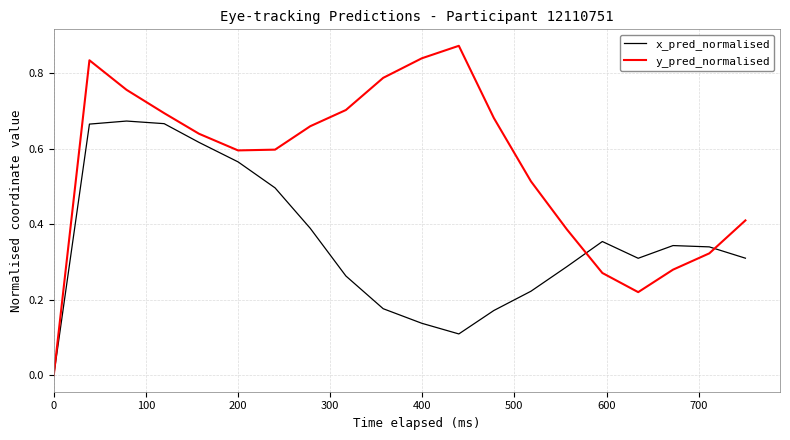

Which series has the largest total across all categories?

y_pred_normalised